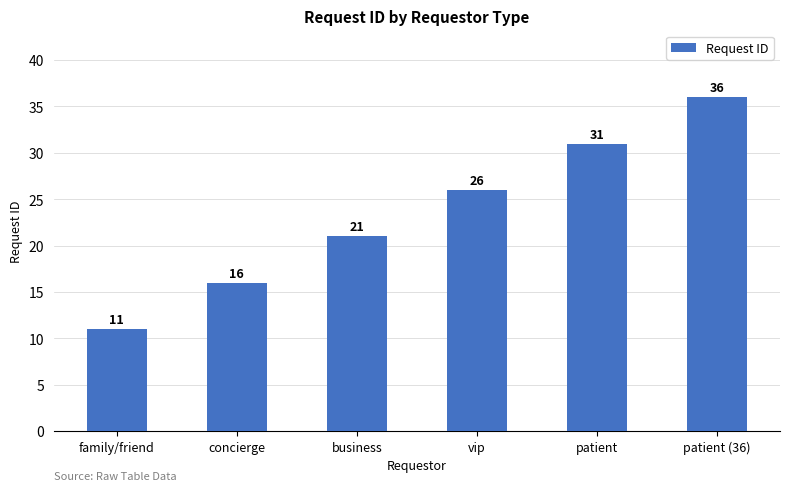

What is the change in value from patient to patient (36)?

+5